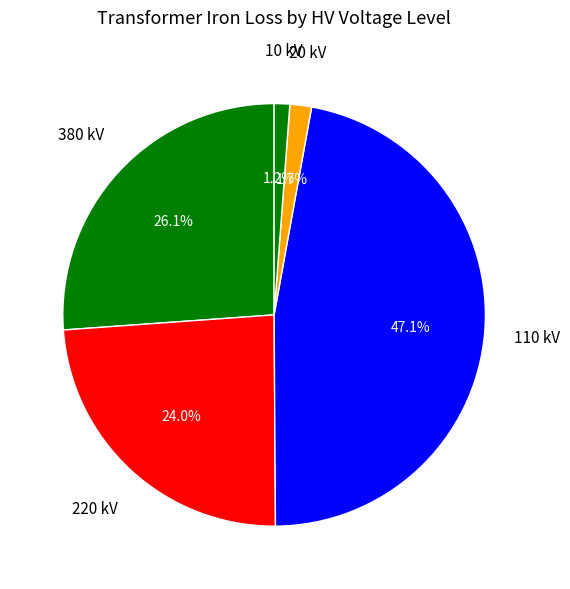

Is the sum of 20 kV and 220 kV greater than half?

No